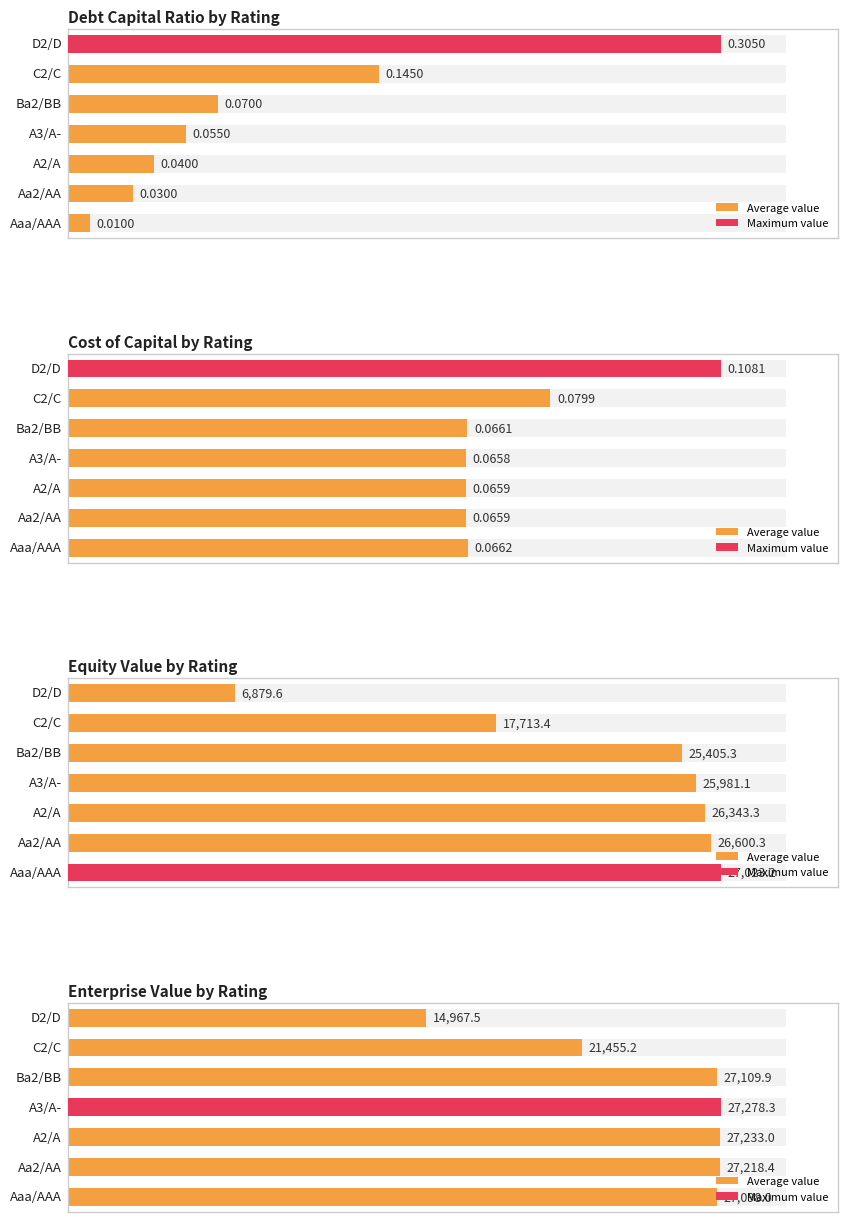

Are the bars grouped side by side (vs. stacked)?

No